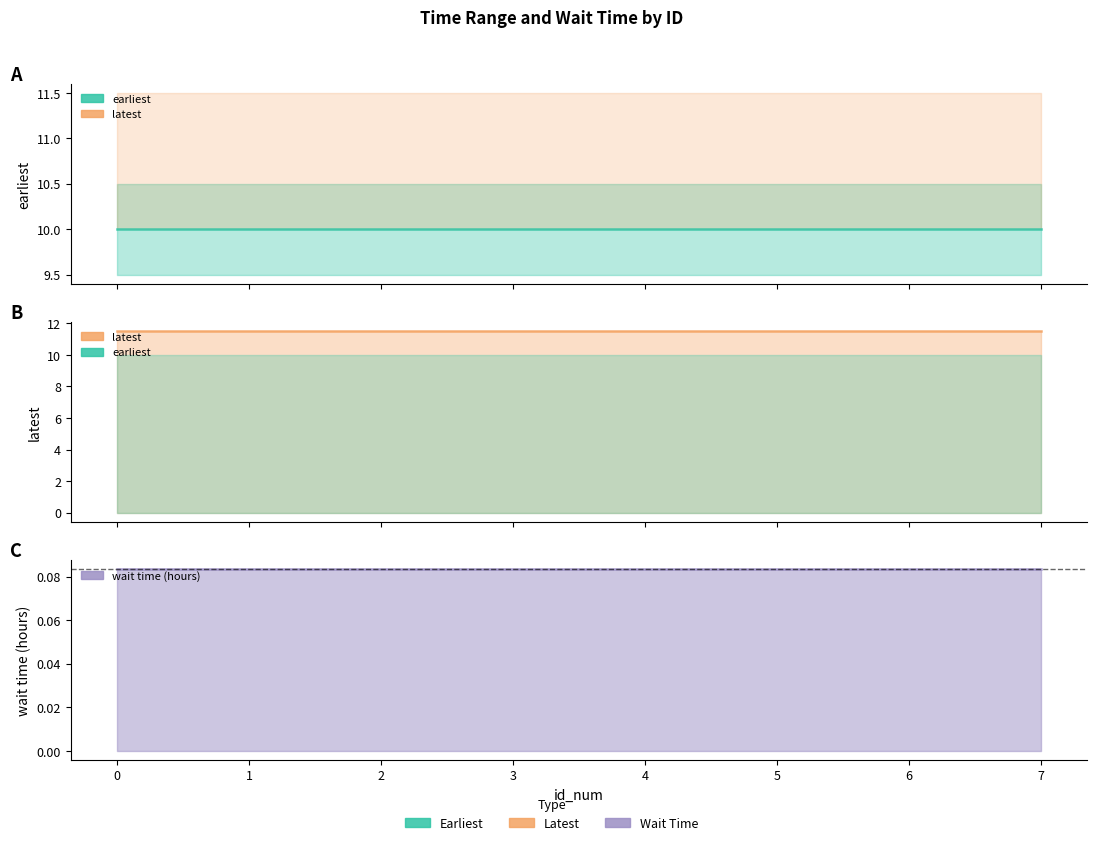

Between 4 and 6, which series saw the biggest shift?

earliest